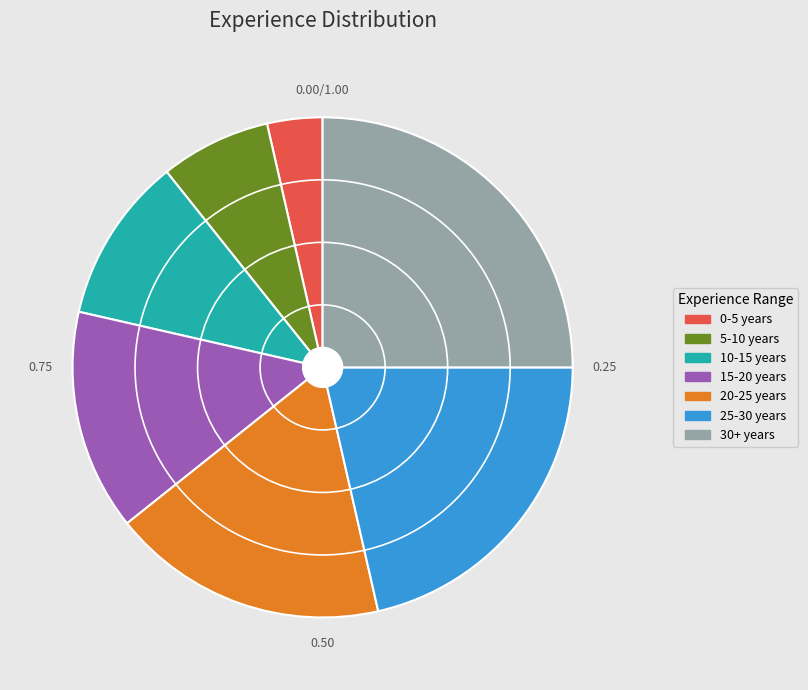

Is the sum of 5-10 years and 20-25 years greater than half?

No